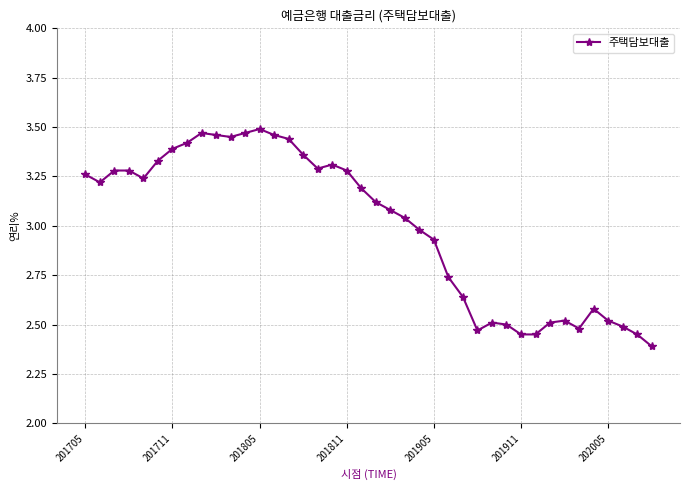

What is the difference between the maximum and minimum values?

1.1